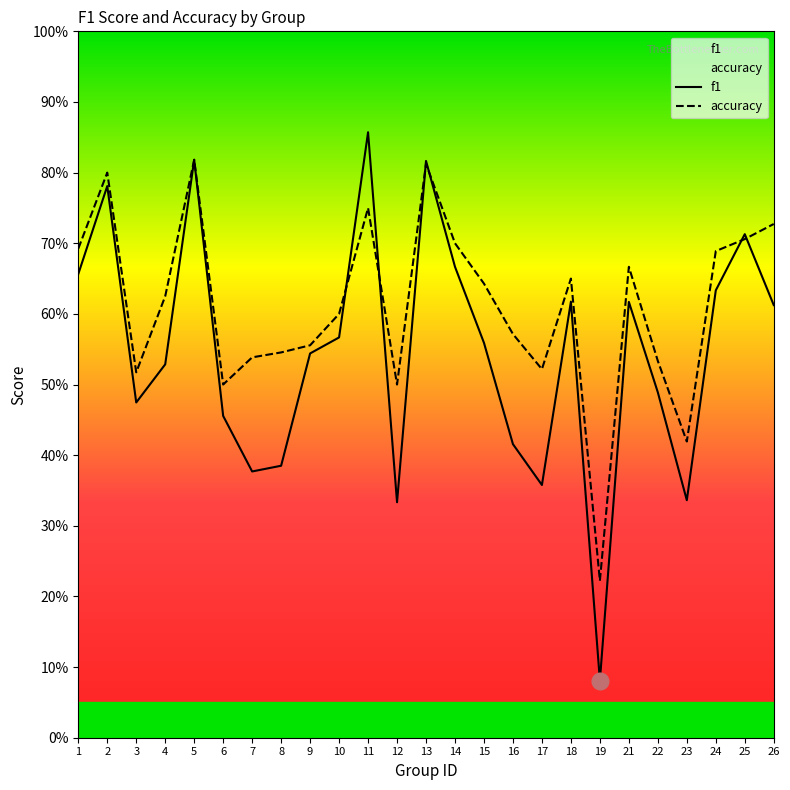

The f1 series shows 0.2 at 9. True or false?

False